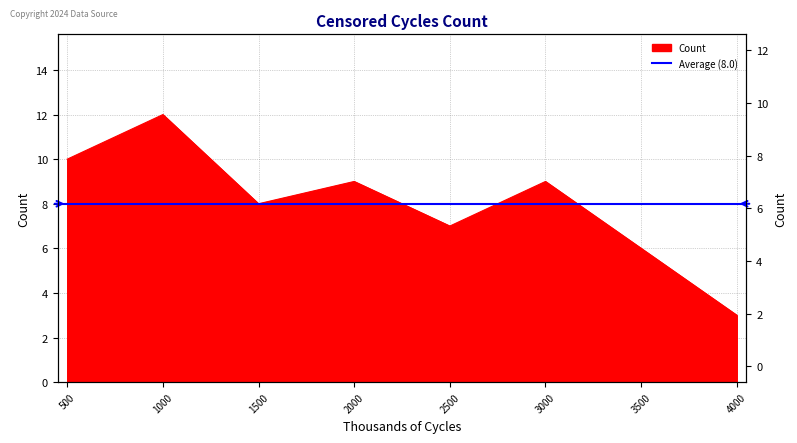

How many interior local peaks (higher than both neighbors) does the data have?

3